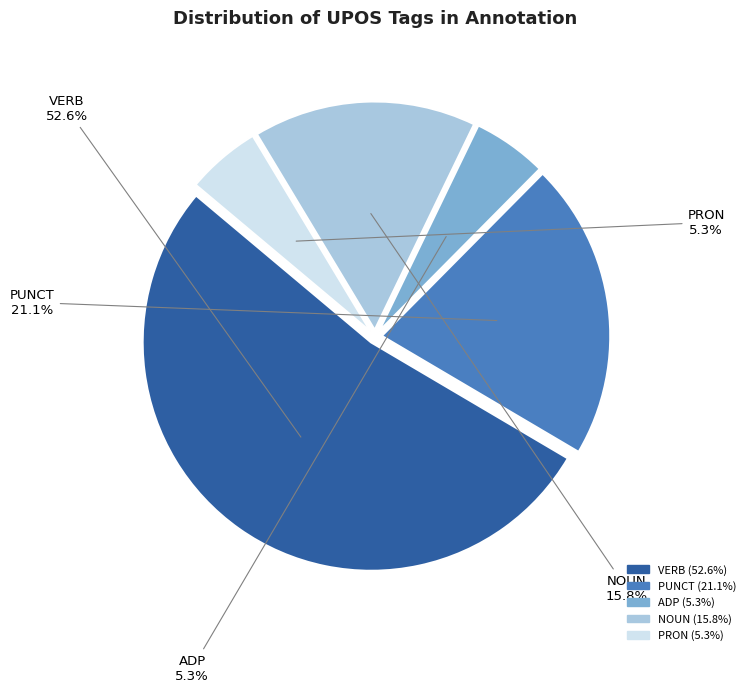

Do VERB and PRON together represent more than half of the pie?

Yes